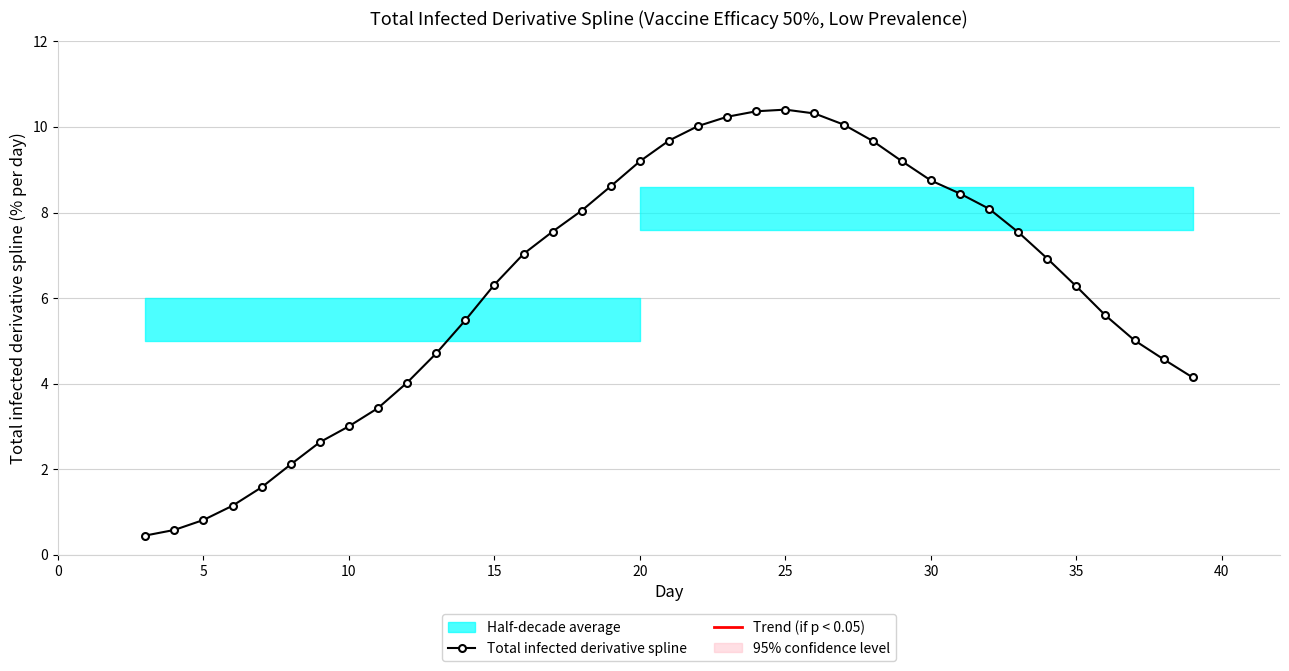

True or false: the data has more than 0 interior local peaks.

True